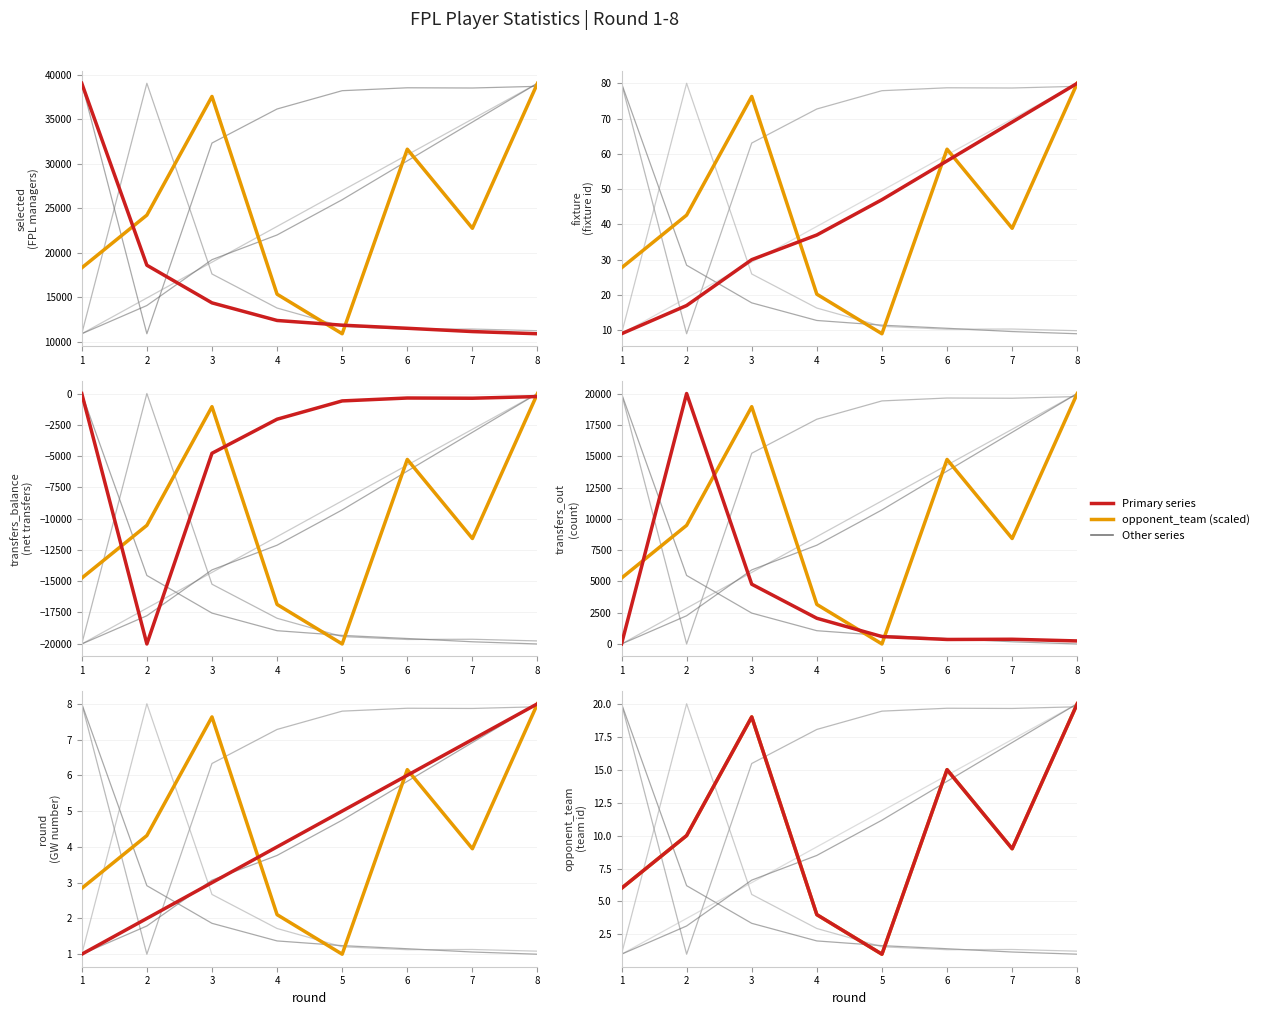

Is this an area chart (filled region under the line)?

No